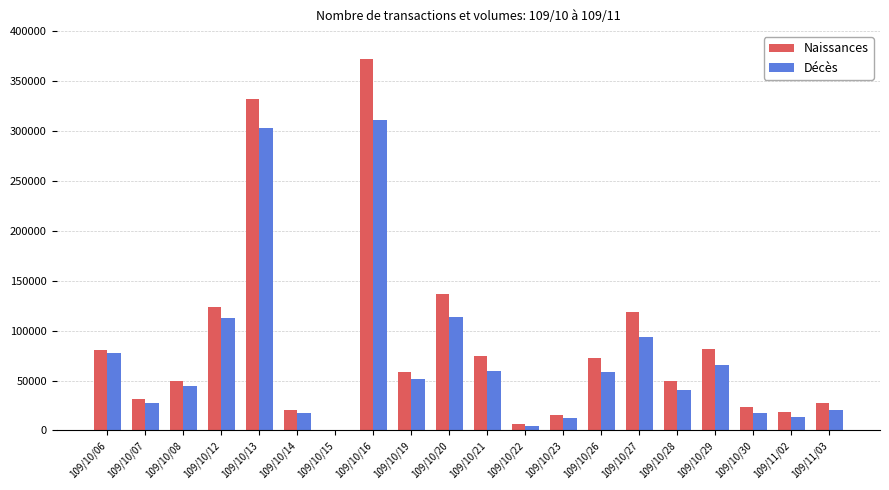

What is the highest value of the Naissances series?

372000